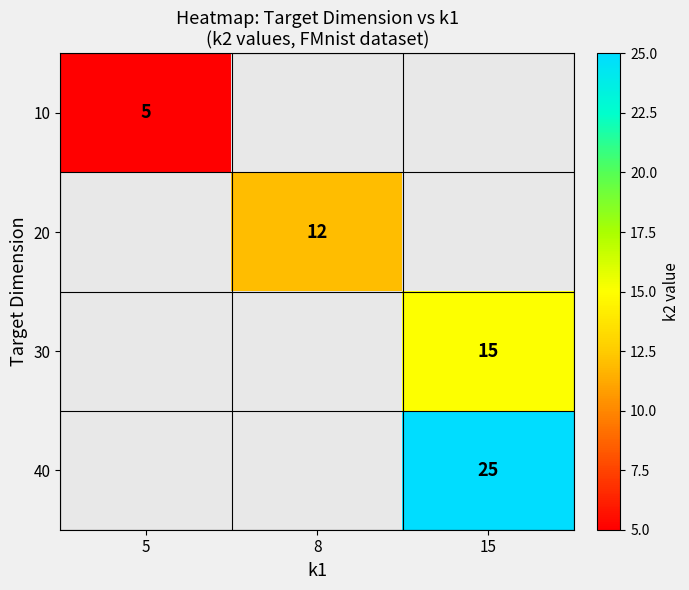

Is it true that 20 equals 5 at 8?

False